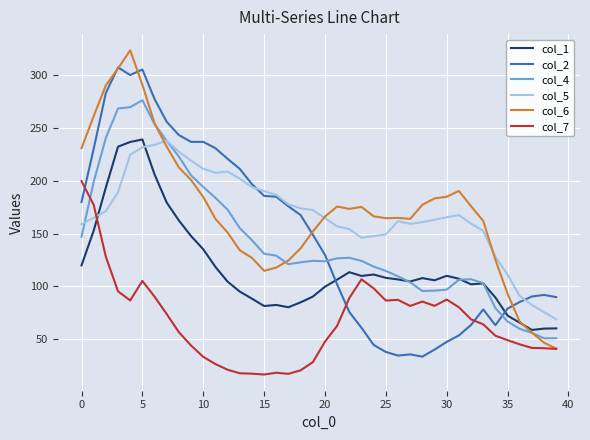

True or false: col_4 and col_2 cross at least once.

True